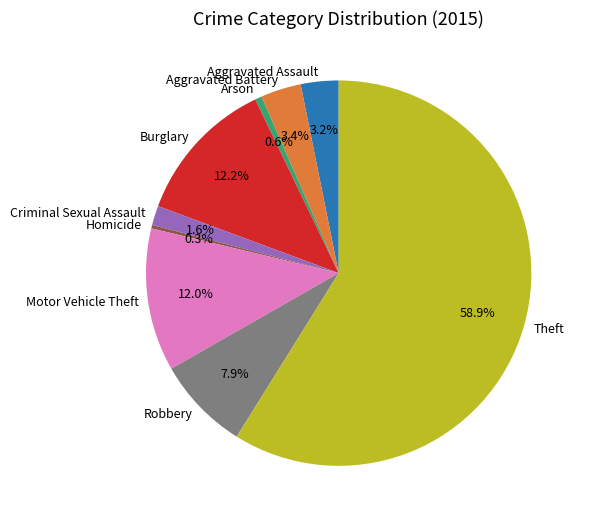

To the nearest percent, what is the combined percentage of Aggravated Assault and Arson?

4%